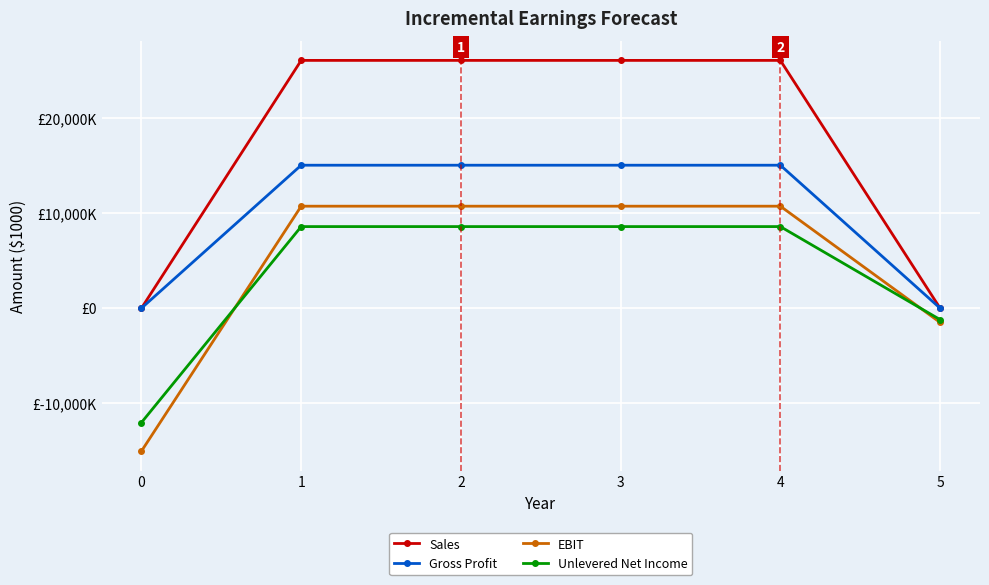

The Gross Profit series shows 15000 at 4. True or false?

True